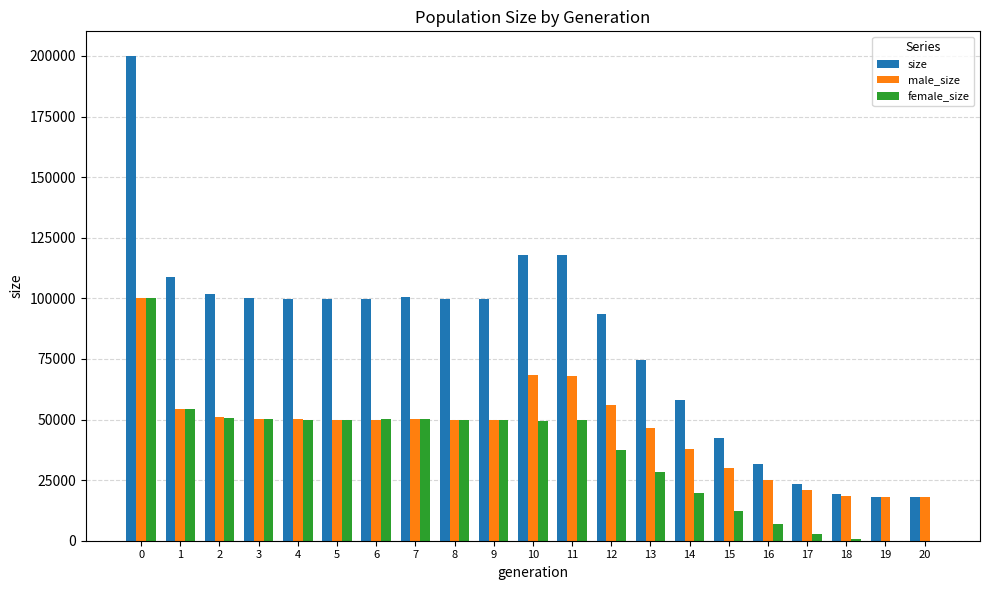

What is the greatest value displayed?

200157